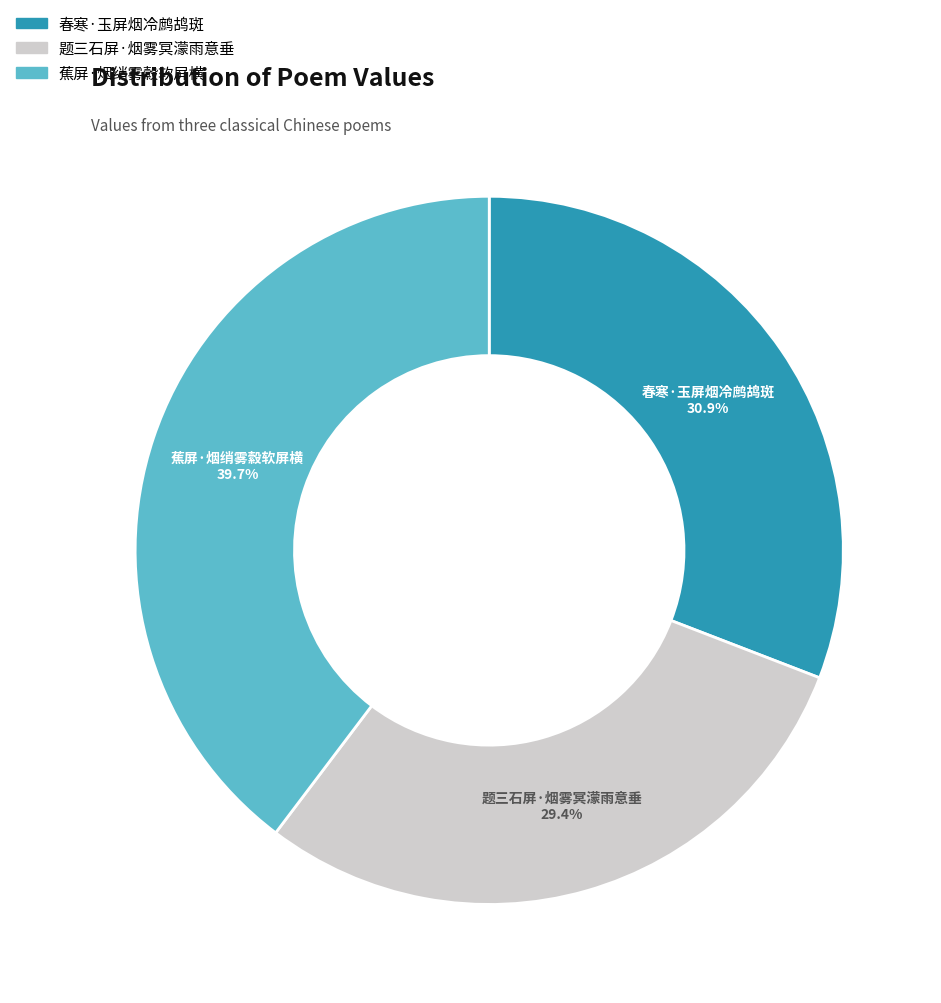

Which category has the smallest portion of the pie?

题三石屏·烟雾冥濛雨意垂